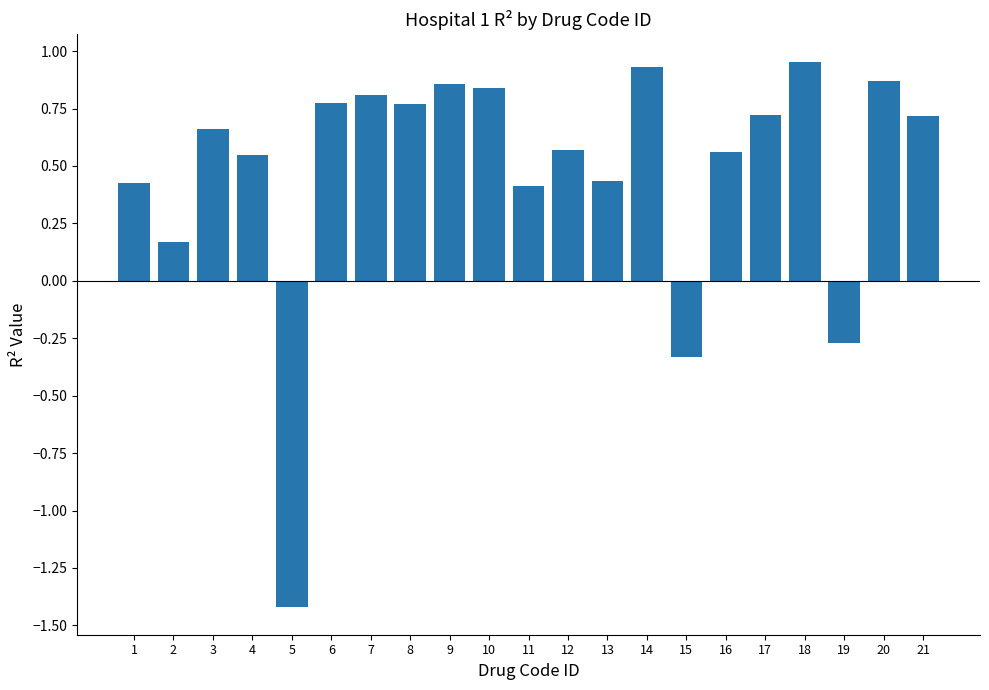

Which label corresponds to the smallest value in the chart?

5